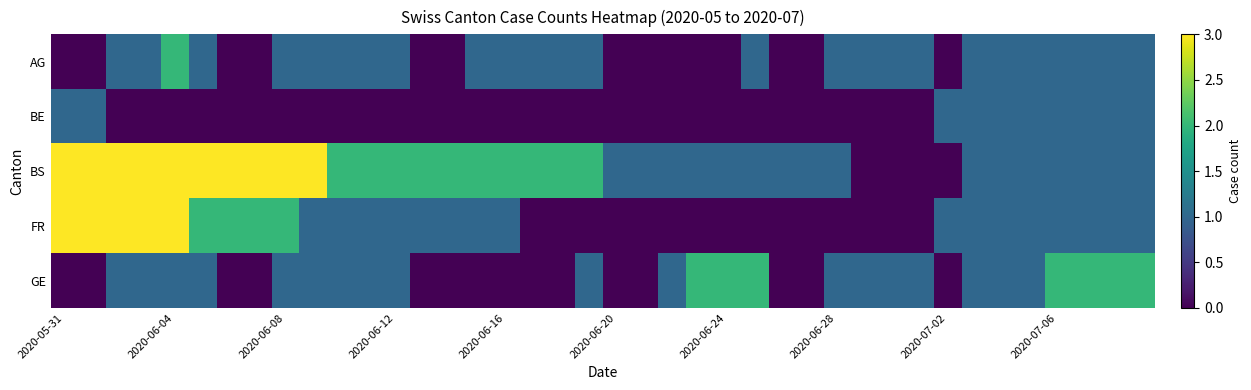

Which category has the lowest value across all series?

2020-05-31